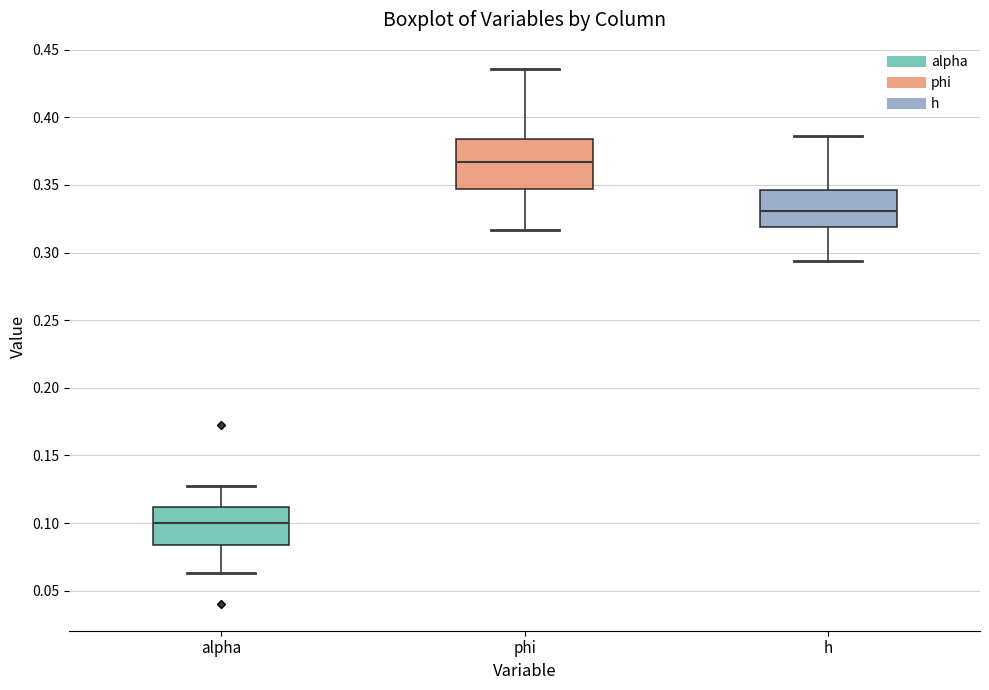

Reading left to right, read every box against the y-axis: the position of its median line, the range the box covers, and the ends of its whiskers. The values are not printed on the chart, so give them approximately, as read against the axis.

alpha: median 0.100, box 0.085 to 0.110, whiskers 0.065 to 0.125
phi: median 0.365, box 0.345 to 0.385, whiskers 0.315 to 0.435
h: median 0.330, box 0.320 to 0.345, whiskers 0.295 to 0.385